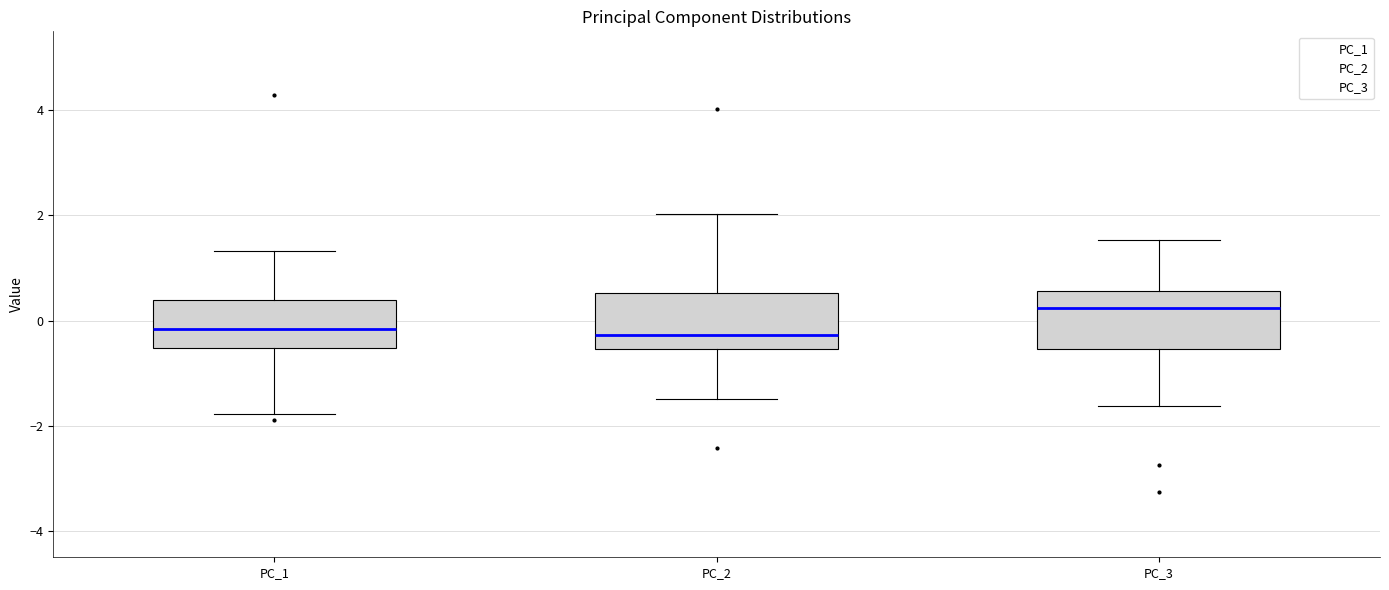

Reading left to right, transcribe this box plot: for each box, give where its median line is, the range the box spans, and where its two whiskers end, as read against the y-axis. The values are not printed on the chart, so give them approximately, as read against the axis.

PC_1: median -0.2, box -0.6 to 0.4, whiskers -1.8 to 1.4
PC_2: median -0.2, box -0.6 to 0.6, whiskers -1.4 to 2.0
PC_3: median 0.2, box -0.6 to 0.6, whiskers -1.6 to 1.6